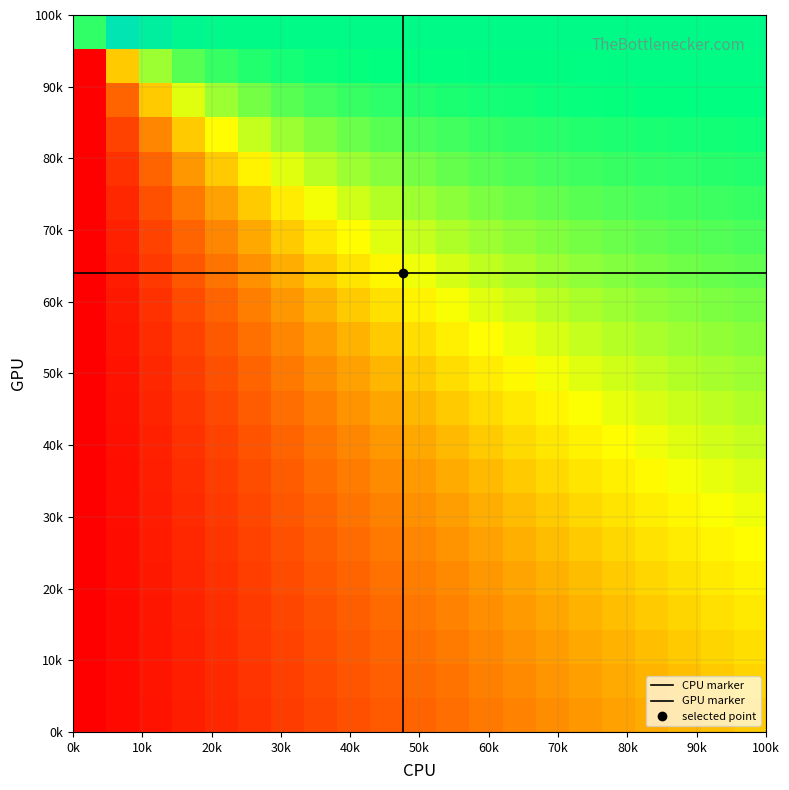

What is the greatest value displayed?

15.3